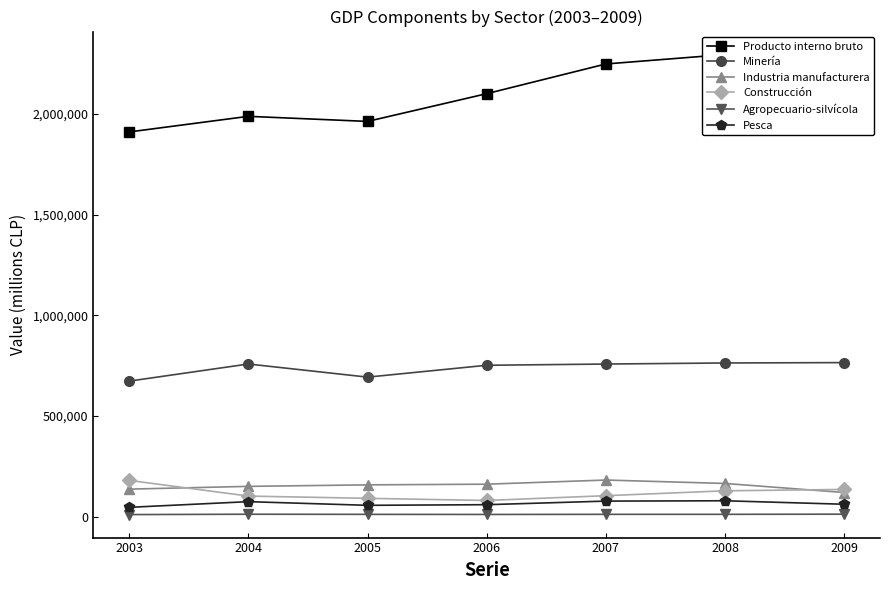

Is the value of Pesca at 2003 greater than the value of Agropecuario-silvícola at 2007?

Yes